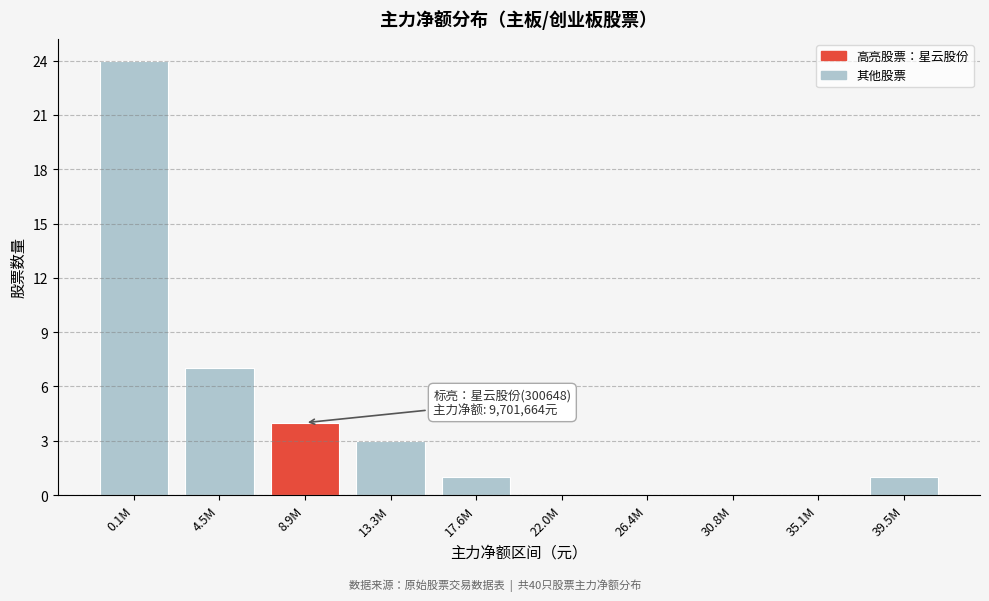

Reading left to right, transcribe all the data shown in this chart.

0.1M=24	4.5M=7	8.9M=4	13.3M=3	17.6M=1	22.0M=0	26.4M=0	30.8M=0	35.1M=0	39.5M=1